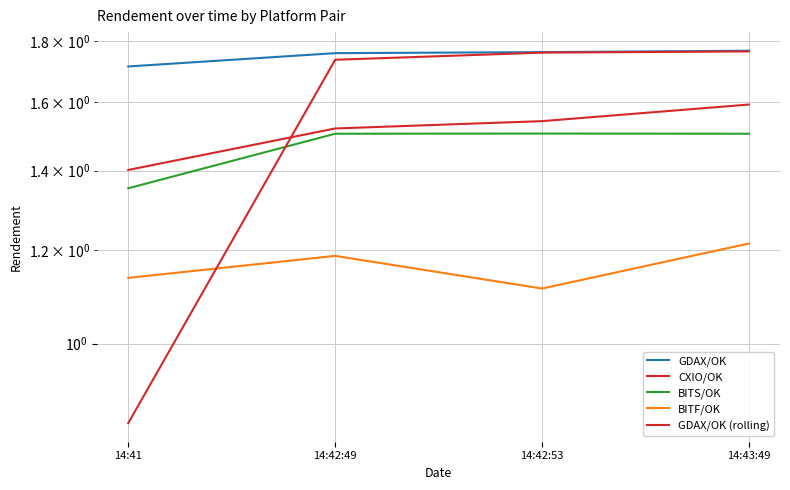

Which series has the largest total across all categories?

GDAX/OK